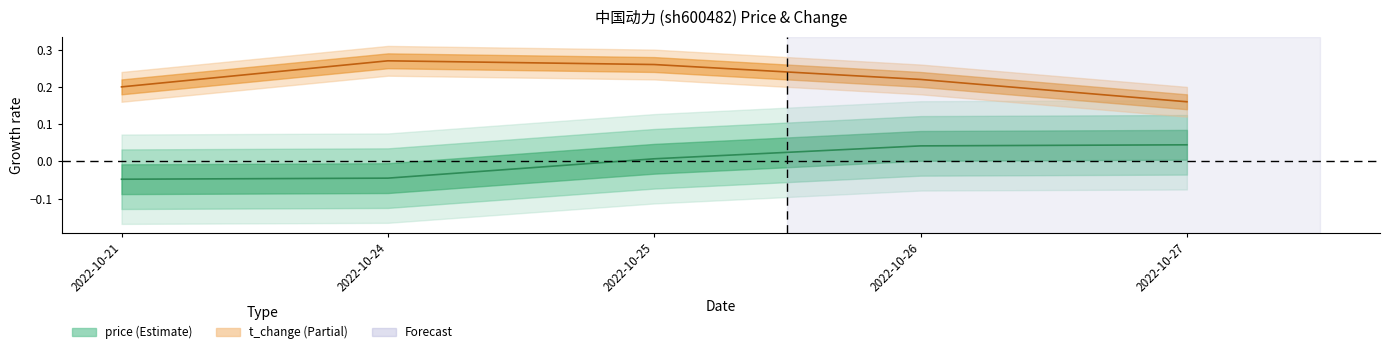

At which category is the sum across all series the highest?

2022-10-25